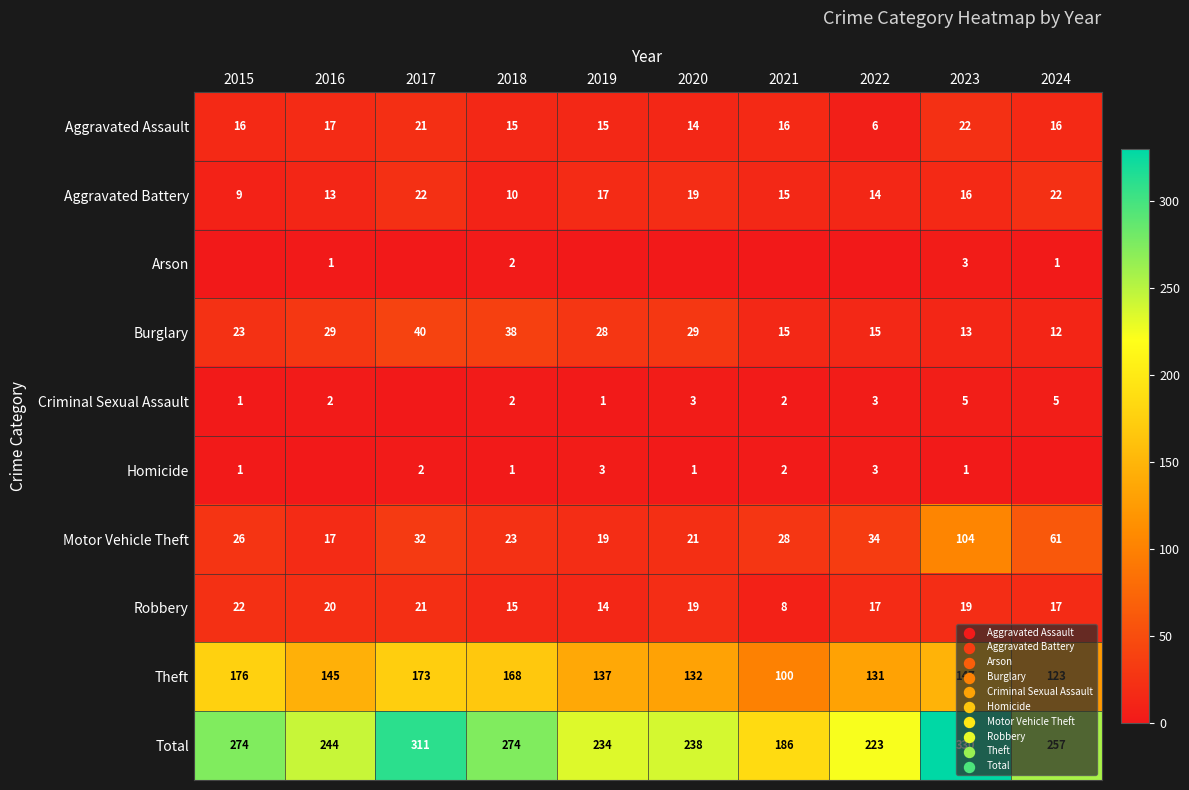

At 2023, list the series in order from largest to smallest.

Total, Theft, Motor Vehicle Theft, Aggravated Assault, Robbery, Aggravated Battery, Burglary, Criminal Sexual Assault, Arson, Homicide